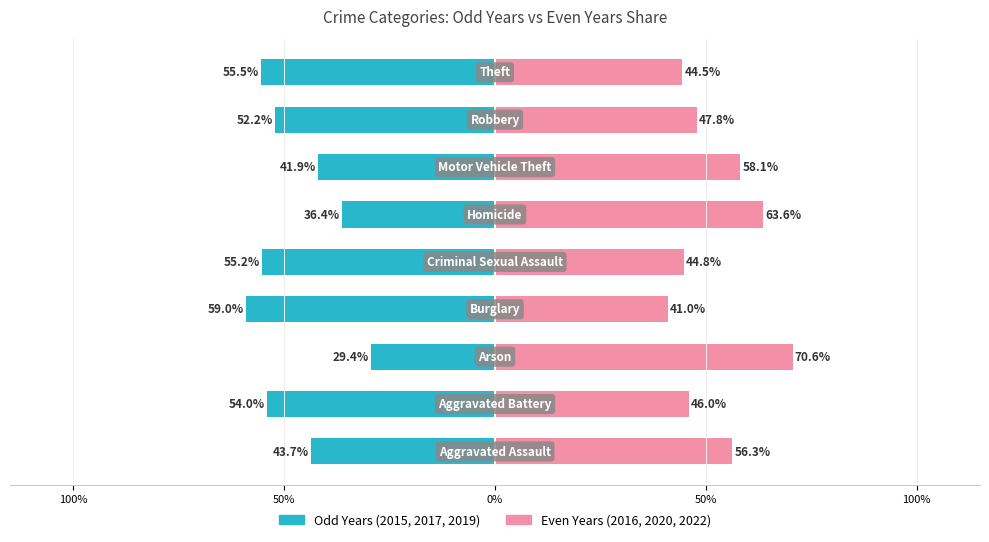

What is the maximum value for Even Years (2016,2020,2022)?

70.6